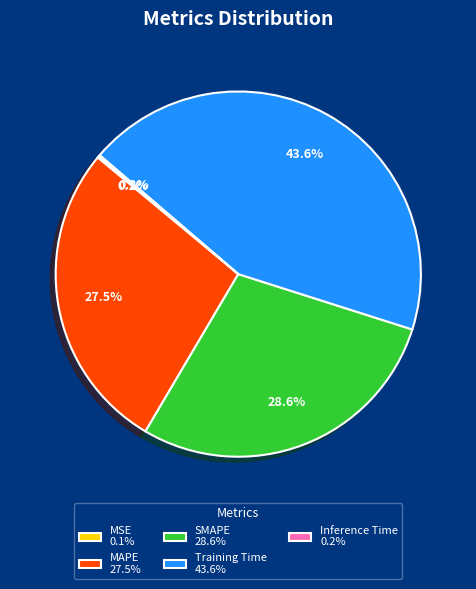

What is the largest slice in the pie chart?

Training Time